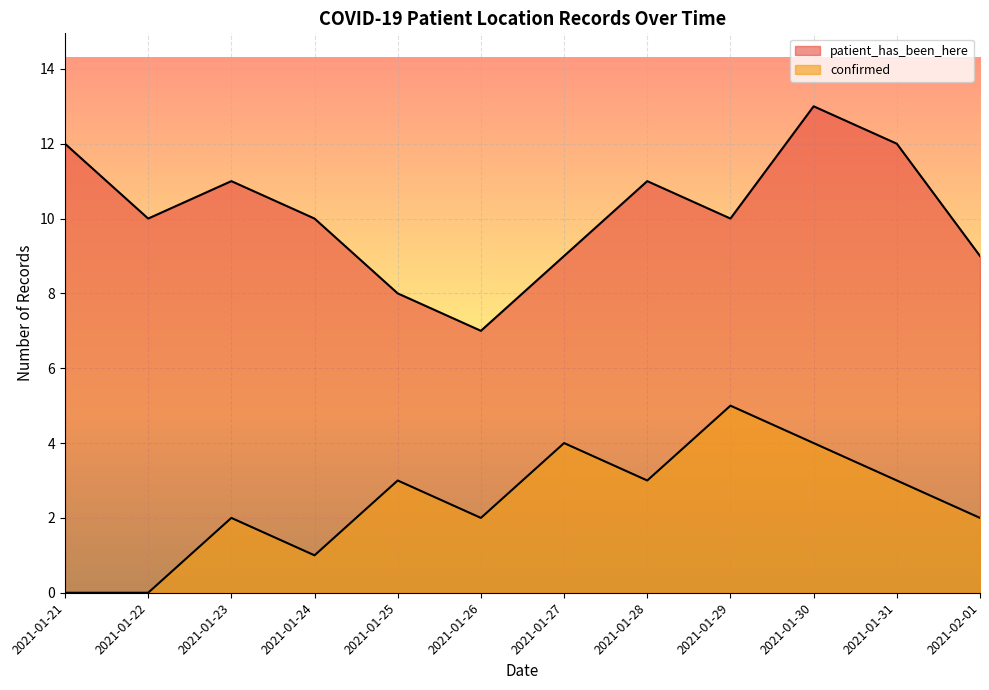

What is the spread (max minus min) of values at 2021-01-29?

5